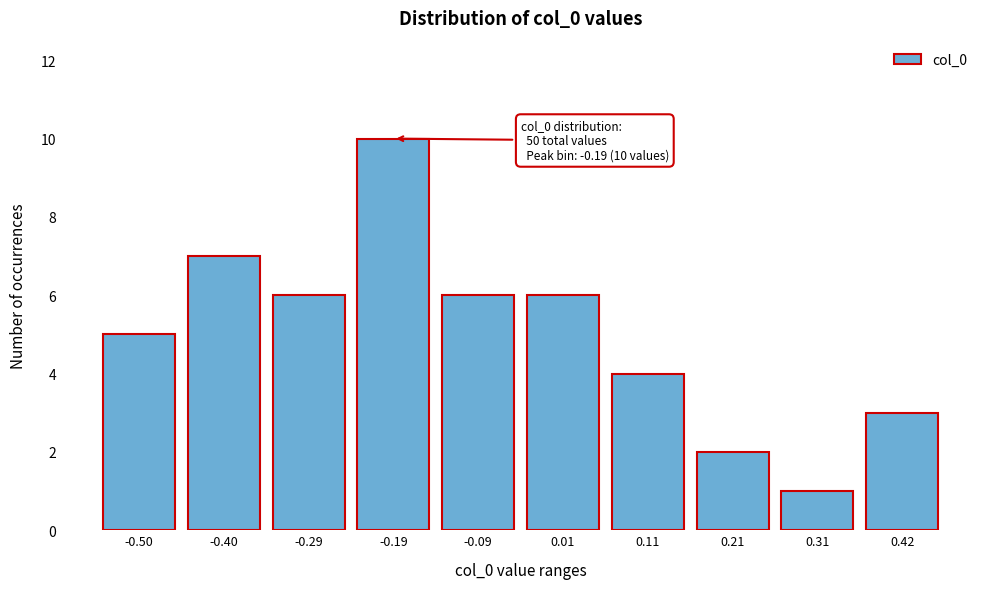

Reading left to right, what are all the values shown in this chart?

5	7	6	10	6	6	4	2	1	3